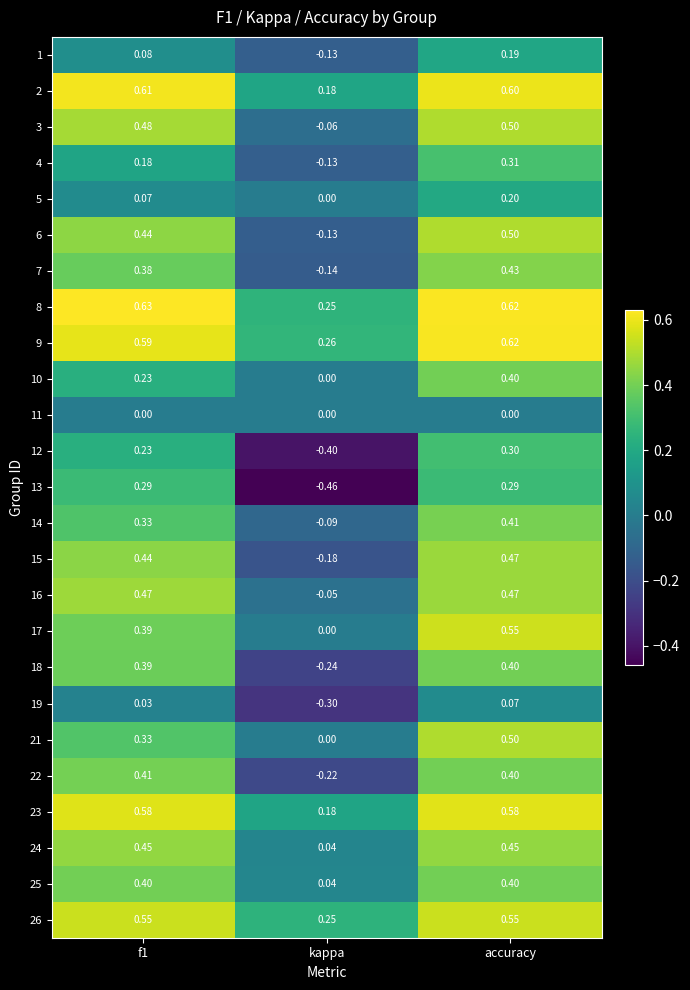

At which category is the sum across all series the highest?

accuracy